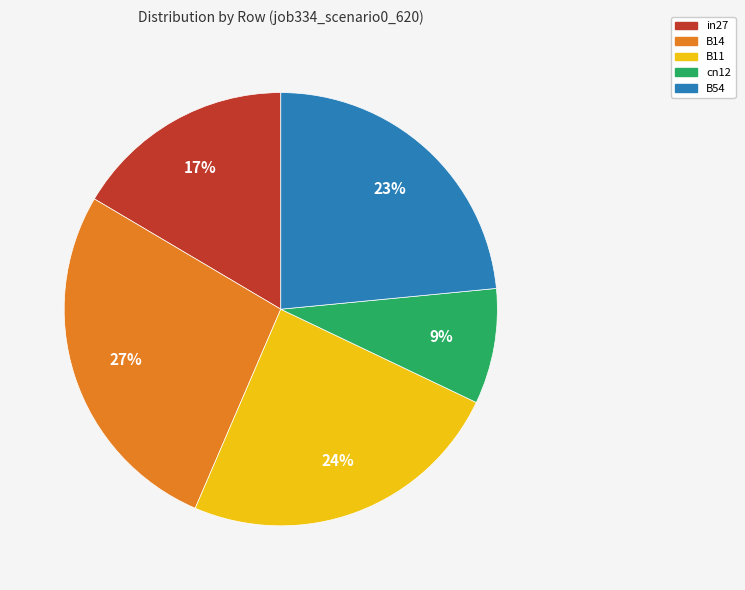

To the nearest percent, what is the average slice percentage?

20%